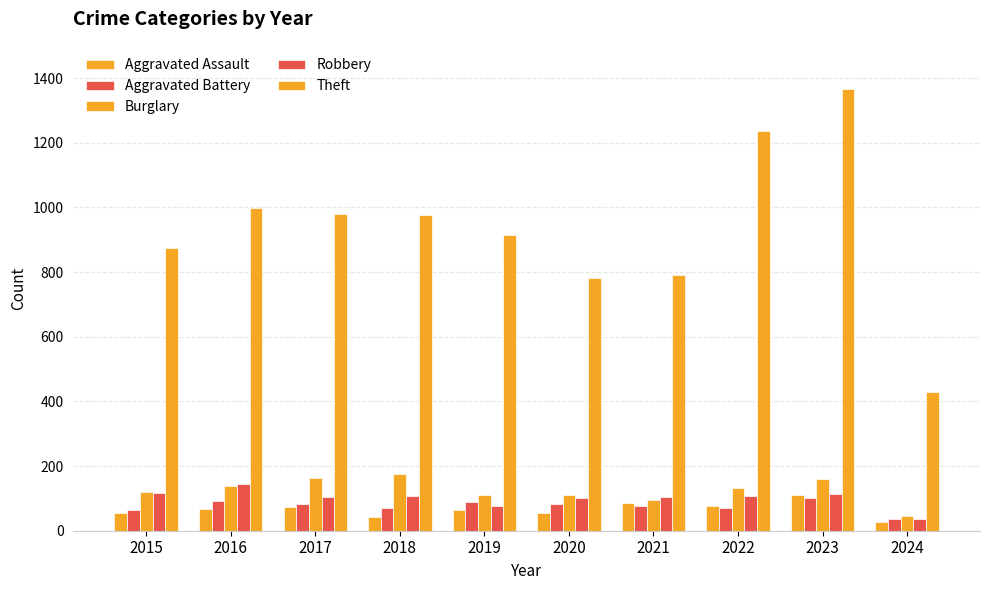

How many values in the Aggravated Battery series are below 82?

5